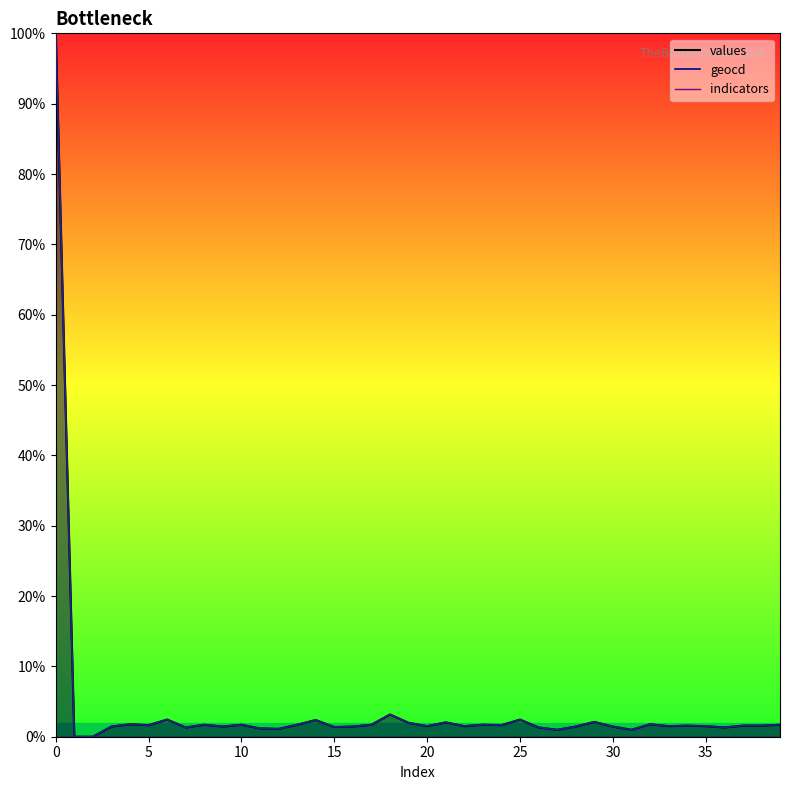

Which category has the lowest value across all series?

1